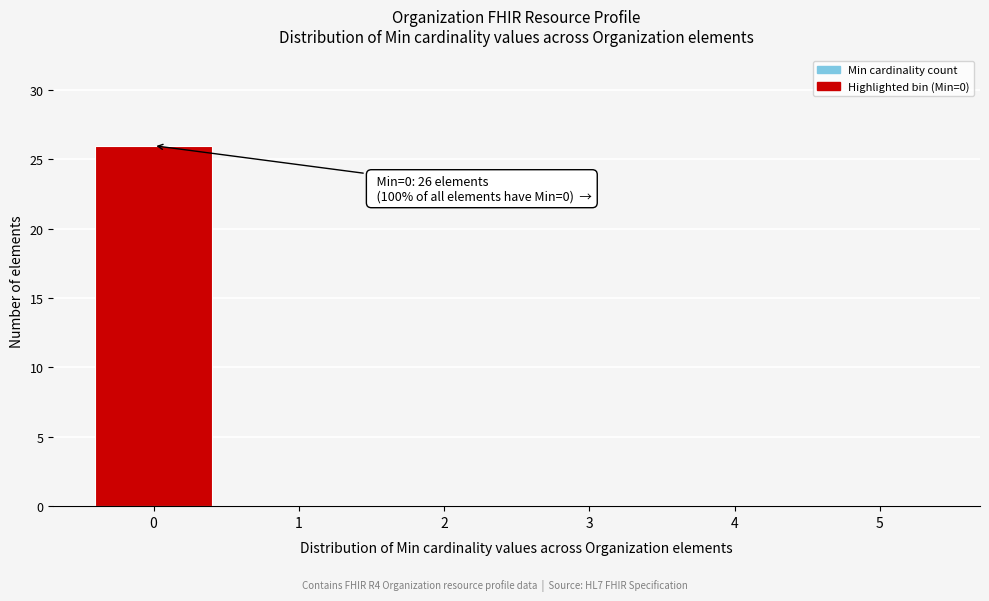

Over which range of the x-axis is the bar tallest?

-0.5 to 0.5